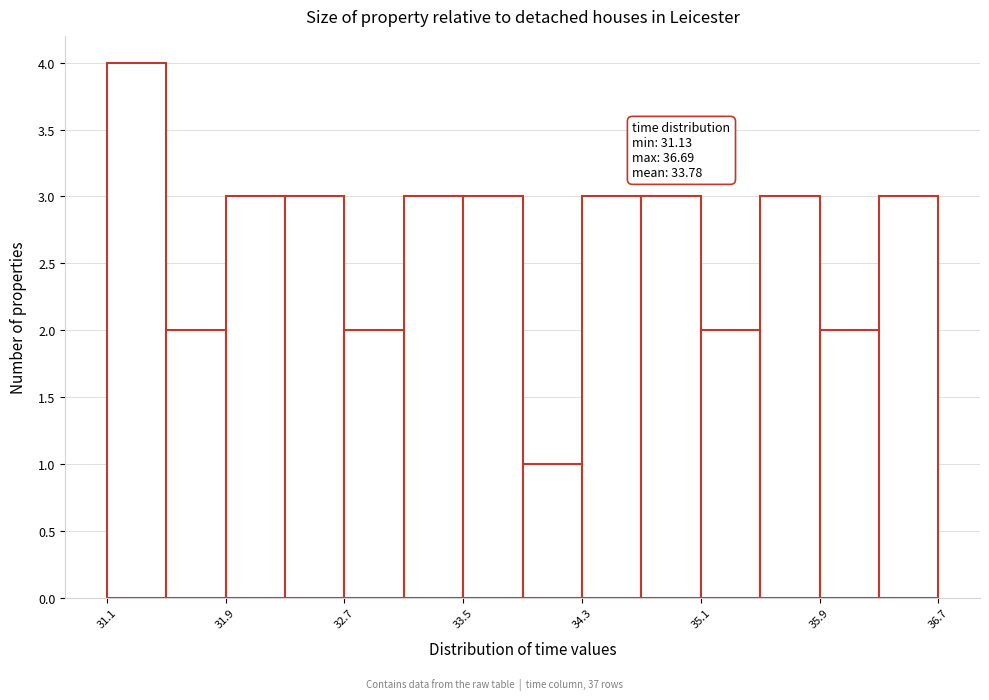

Around what value on the x-axis is the tallest bar? Give the approximate position of its centre, as read against the axis.

31.3